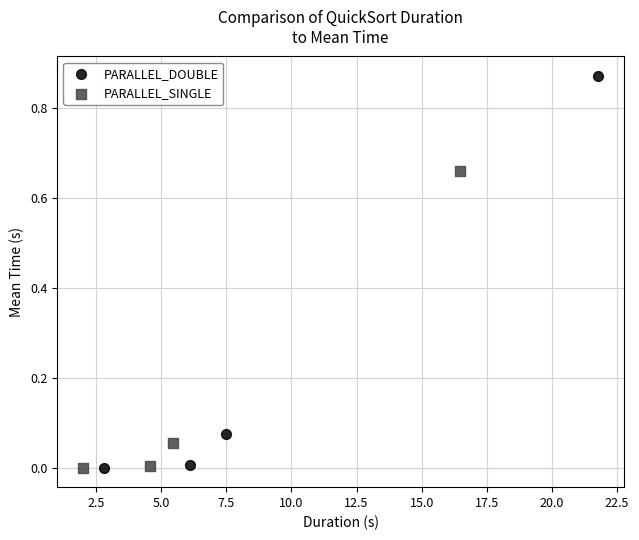

Which series contains the highest Y value?

PARALLEL_DOUBLE